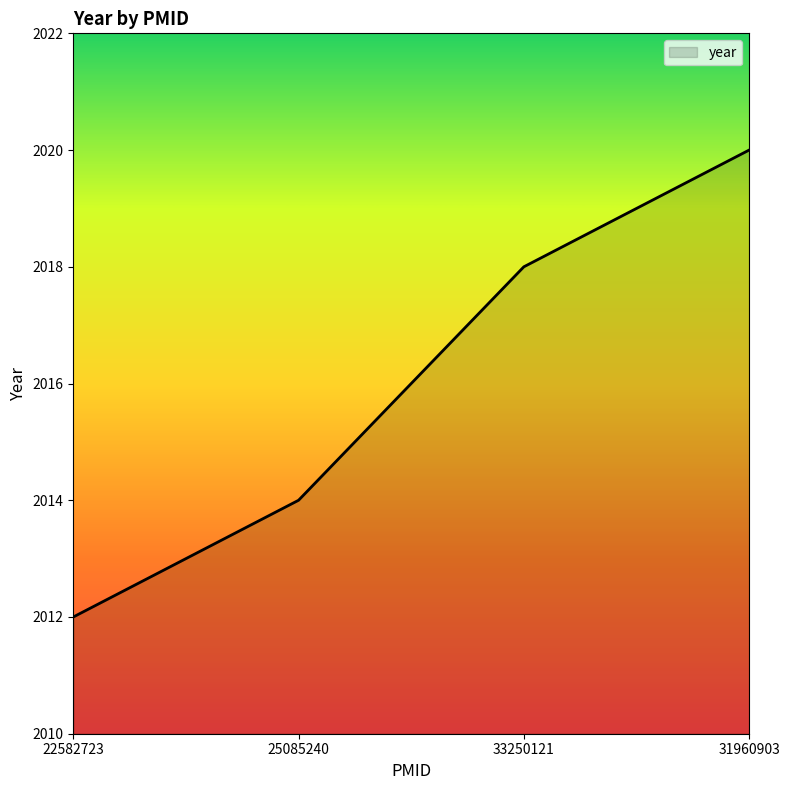

The chart shows a value of 2847 at 25085240. True or false?

False